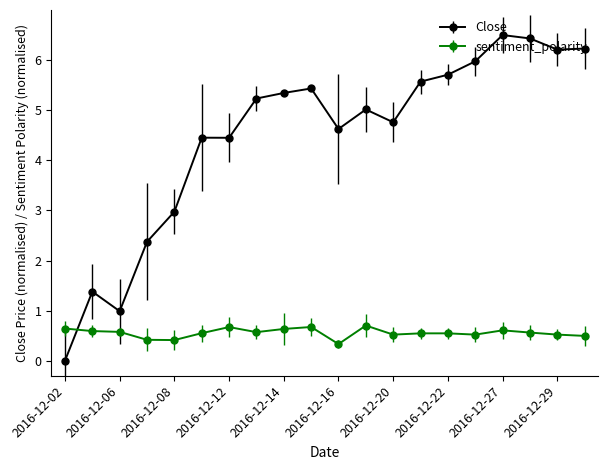

What is the average value of the Close series?

4.5